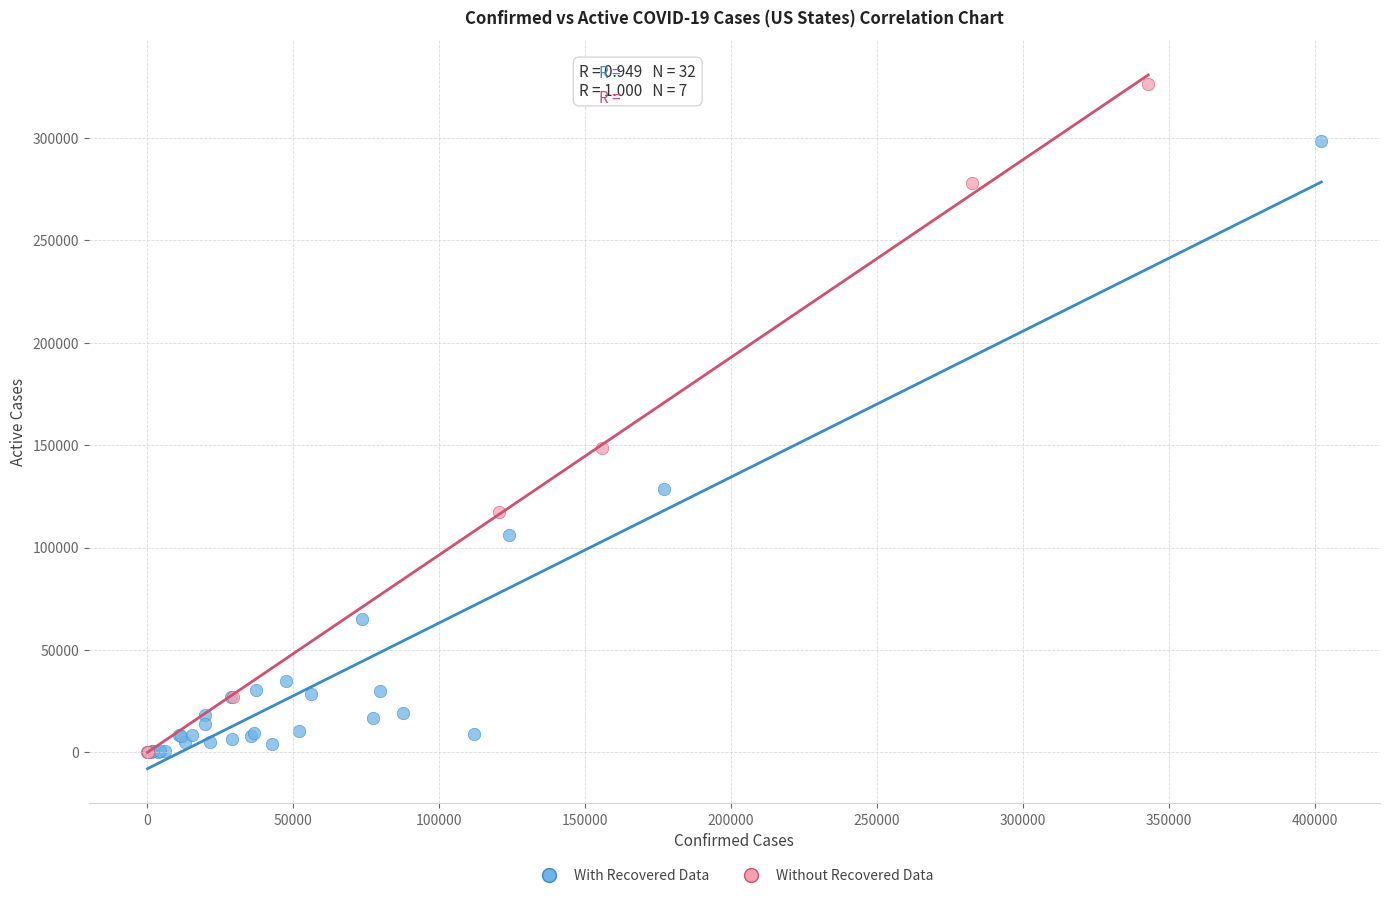

Which series reaches the maximum Y coordinate?

Without Recovered Data